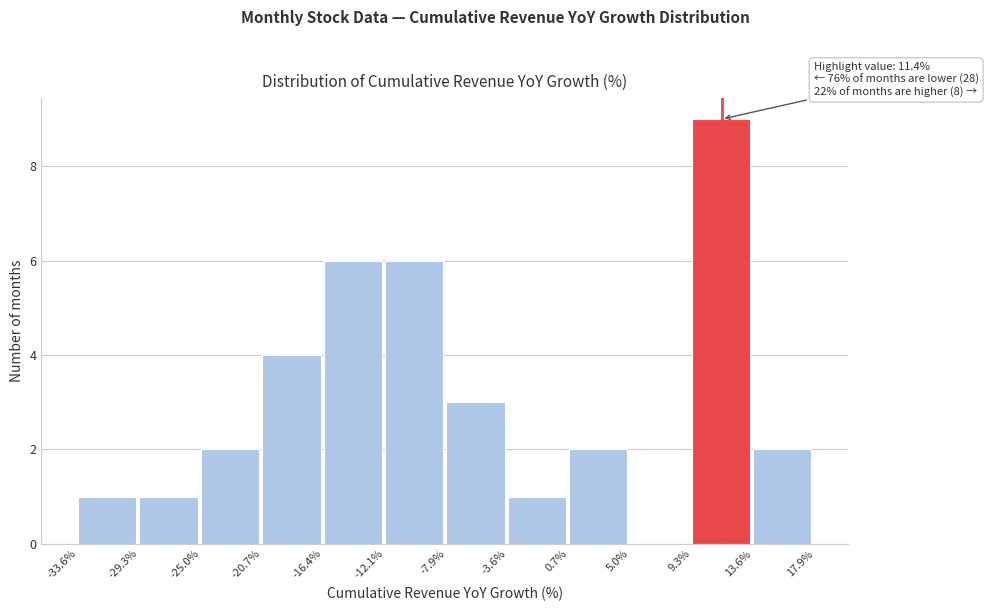

Which range on the x-axis has the tallest bar?

9.3% to 13.6%